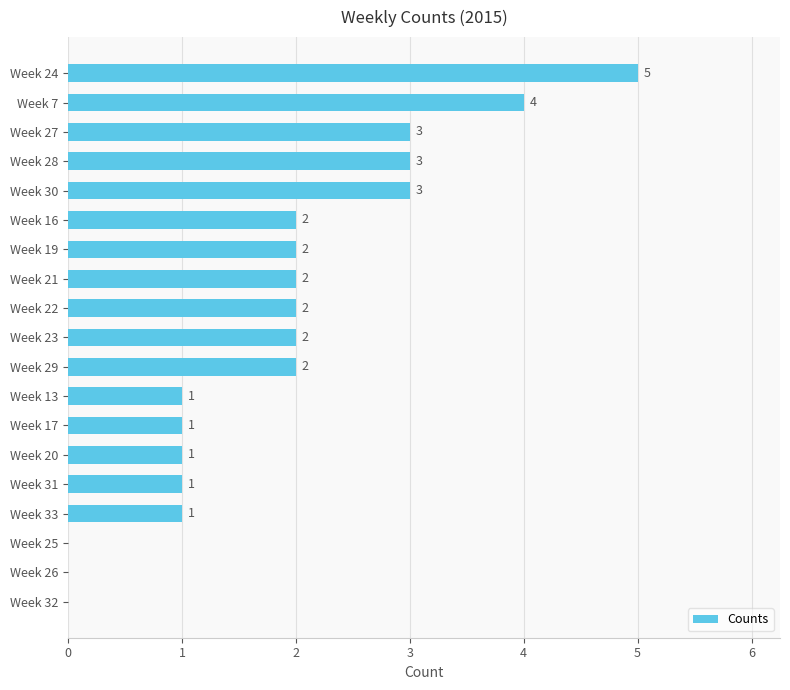

What is the sum of all values?

35